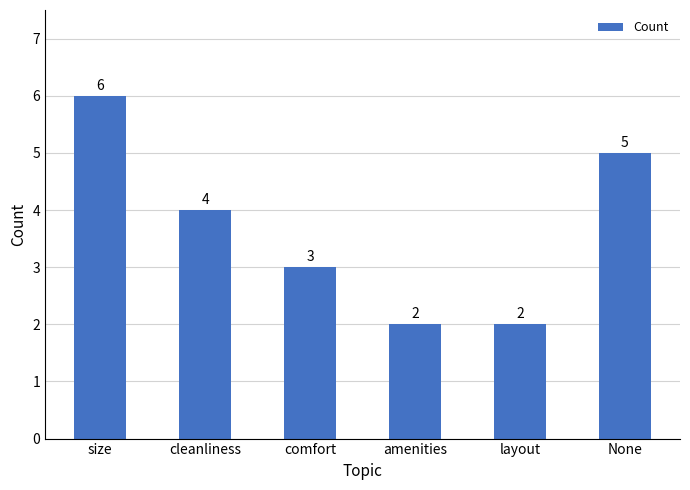

Between None and cleanliness, which is larger?

None